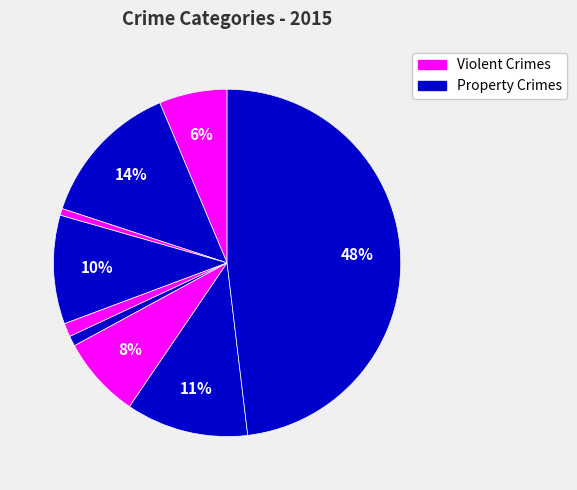

How many slices are in this pie chart?

9